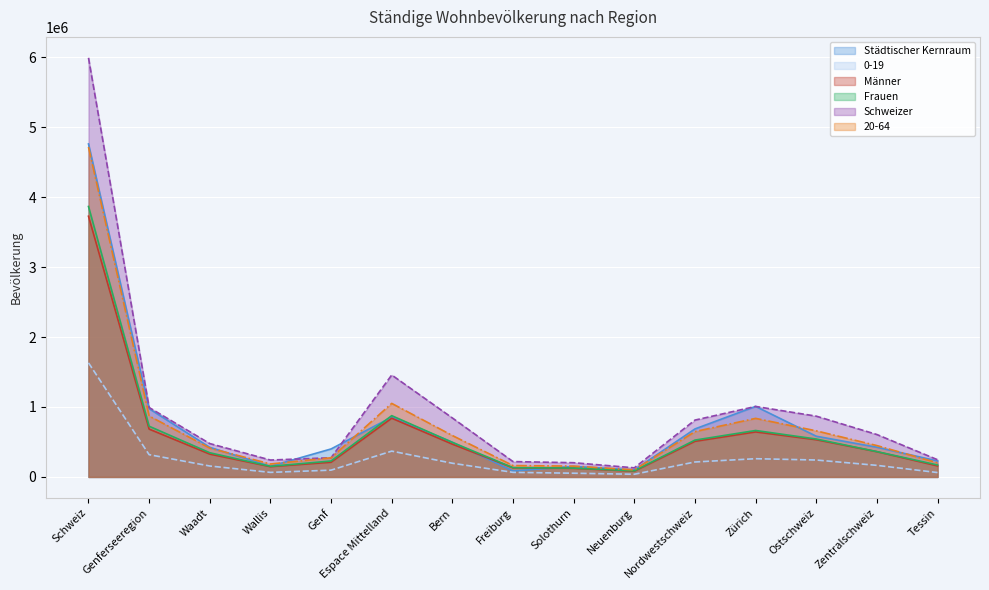

What is the minimum value shown in the chart?

38493